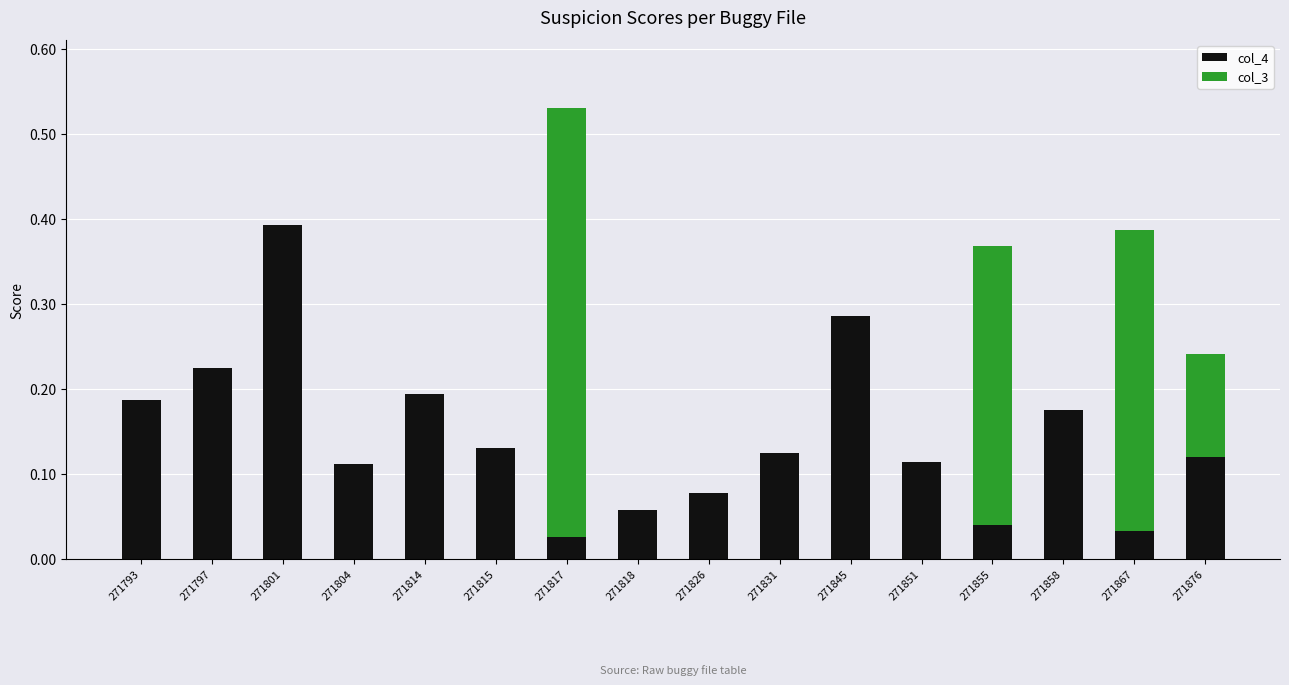

What is the total value across all series at 271817?

0.5